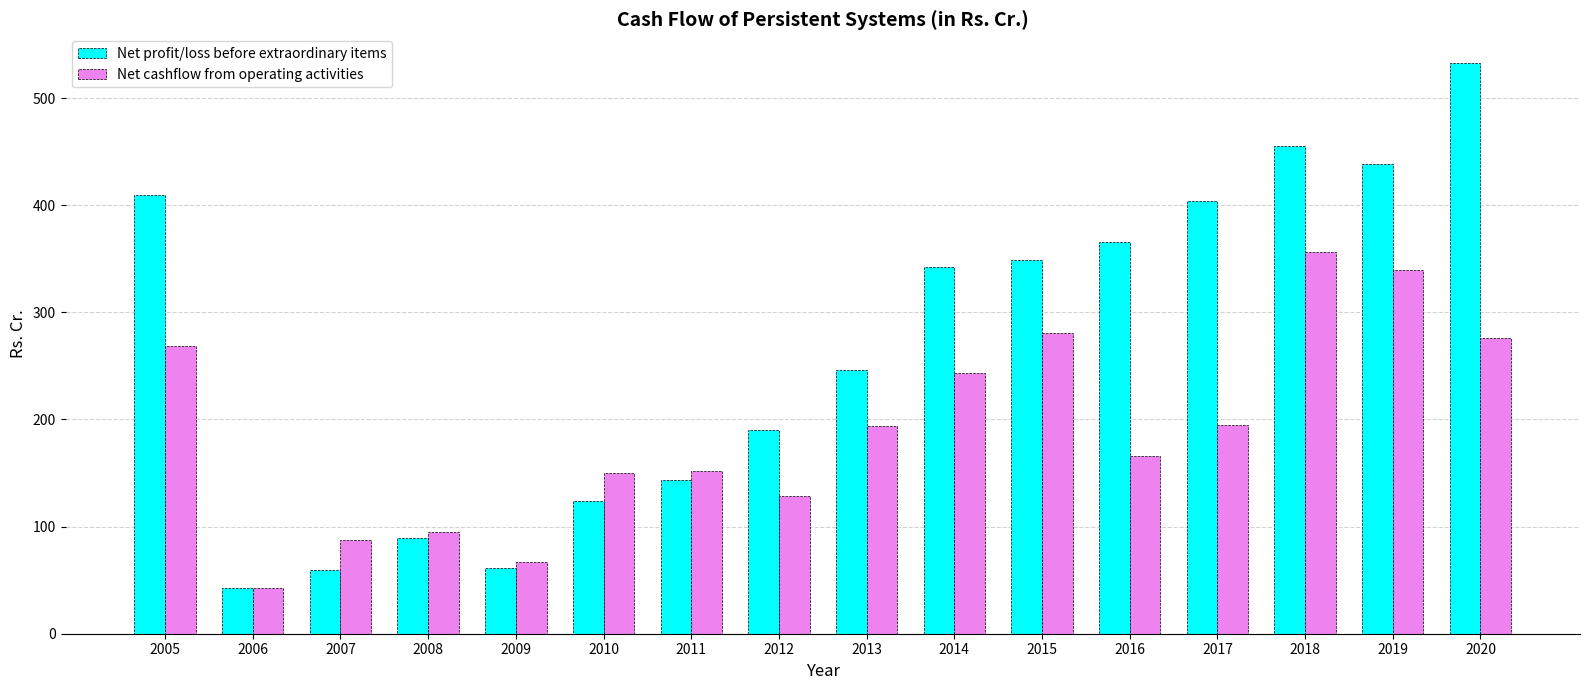

At which label does Net cashflow from operating activities reach its minimum?

2006